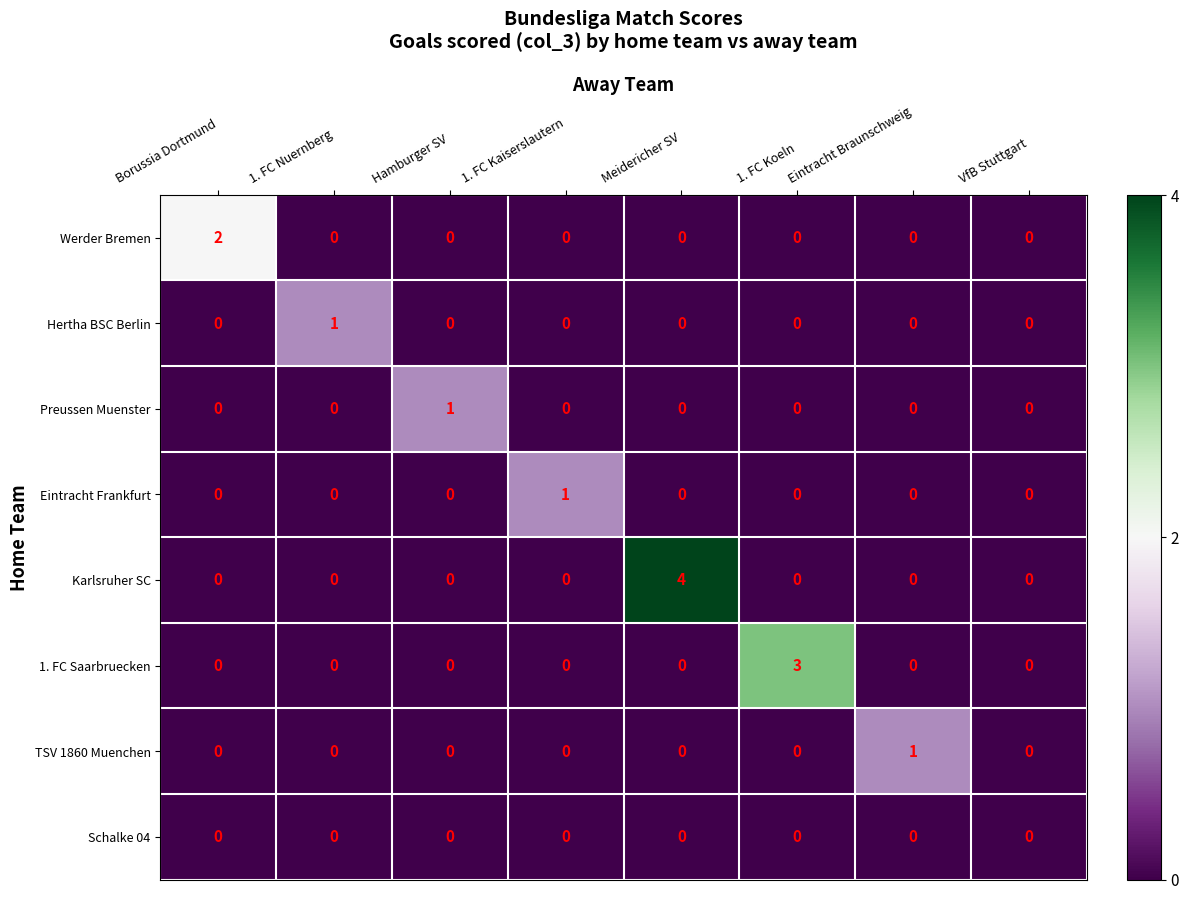

What is the greatest value displayed?

4